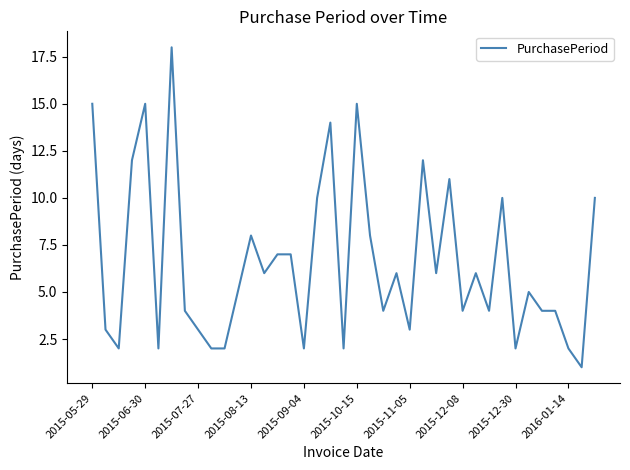

What is the maximum value shown in the chart?

18